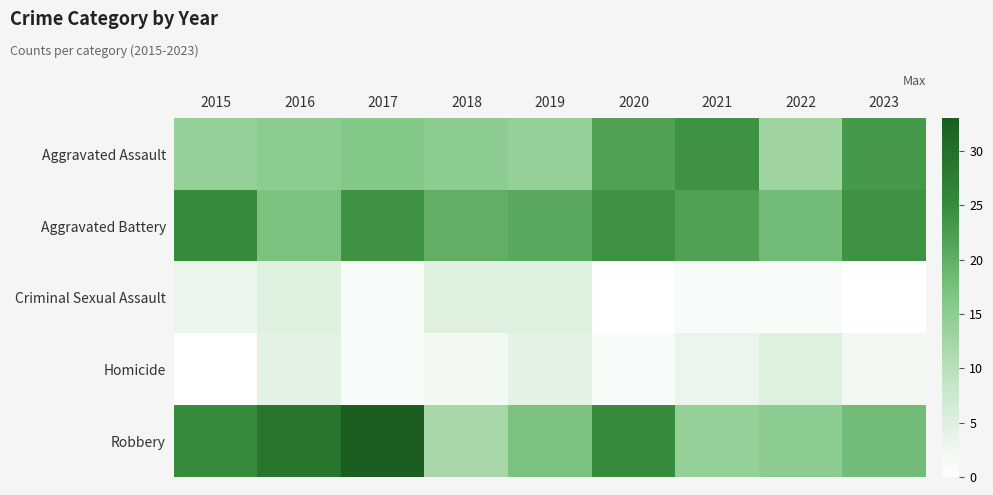

Between 2015 and 2020, which series saw the biggest shift?

Aggravated Assault